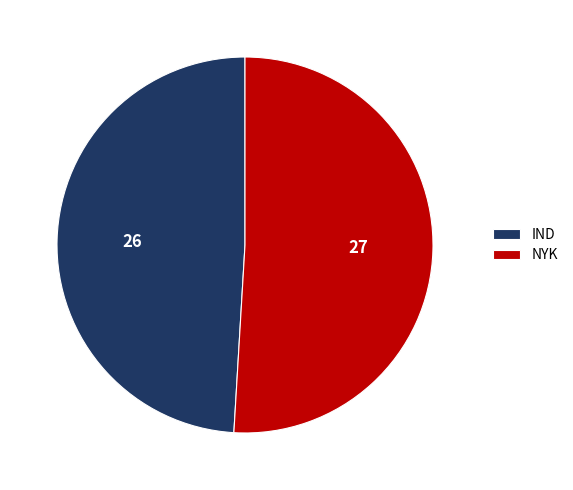

What is the smallest slice in the pie chart?

IND